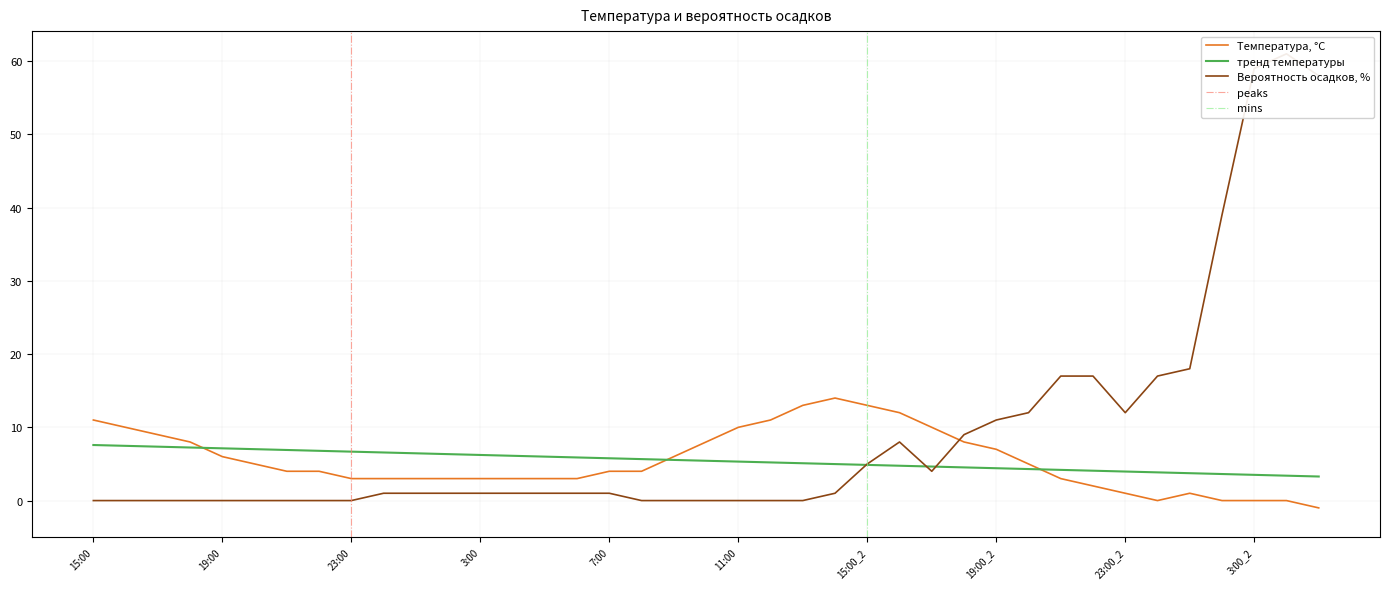

What is the difference between the Температура, °C values at 15:00_2 and 0:00_2?

13